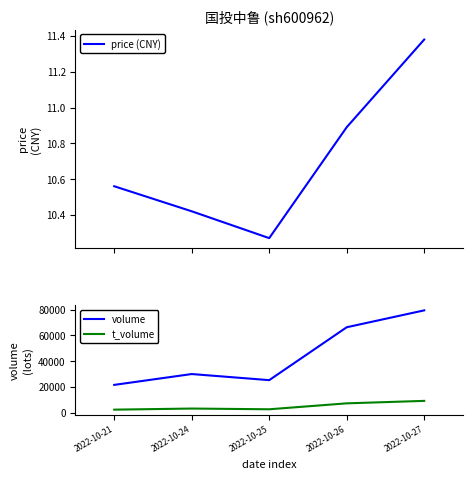

What is the difference between the maximum and minimum values in the volume series?

57874